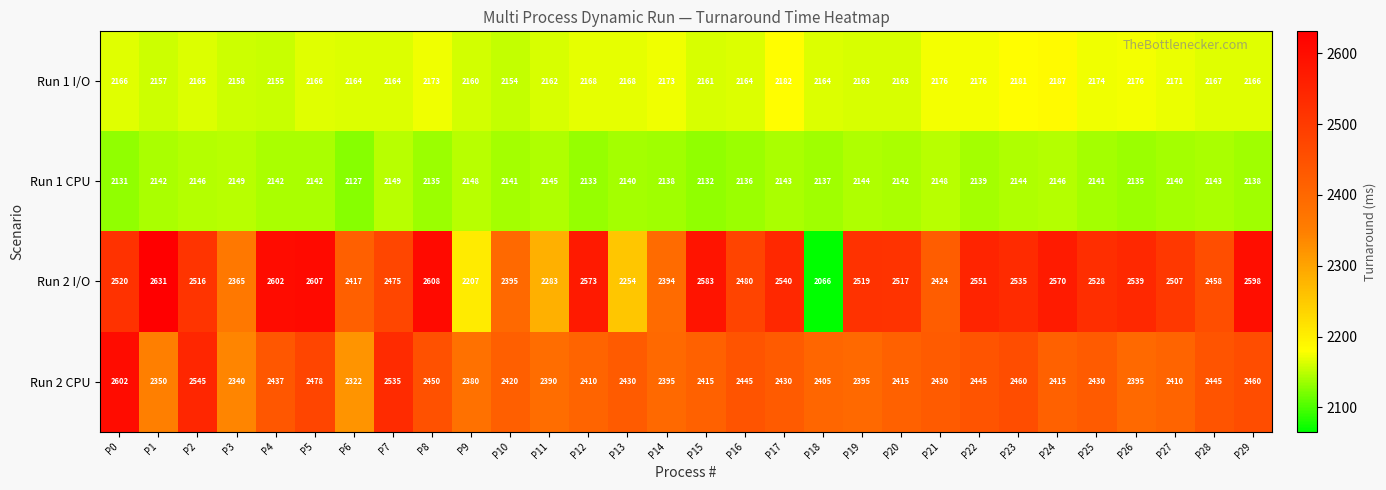

The Run 2 I/O series shows 2528 at P25. True or false?

True